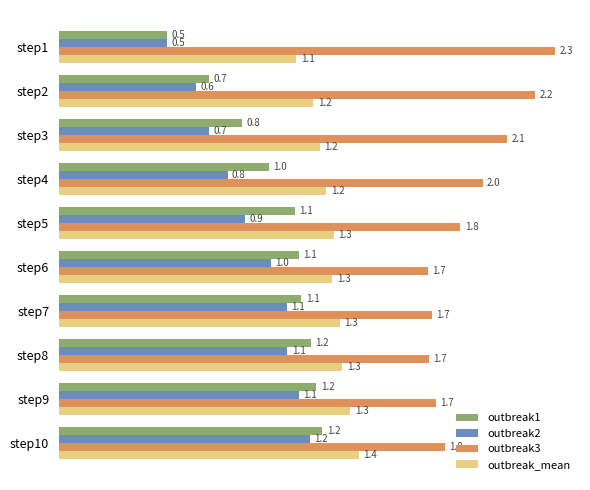

What is the maximum value for outbreak_mean?

1.4